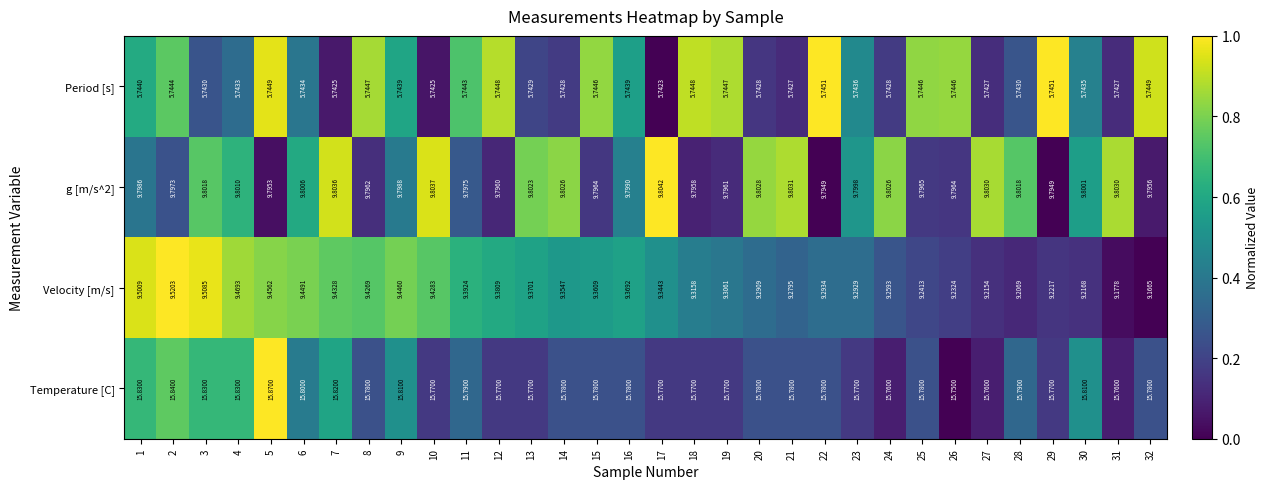

Which series changed the most between 13 and 31?

Velocity [m/s]